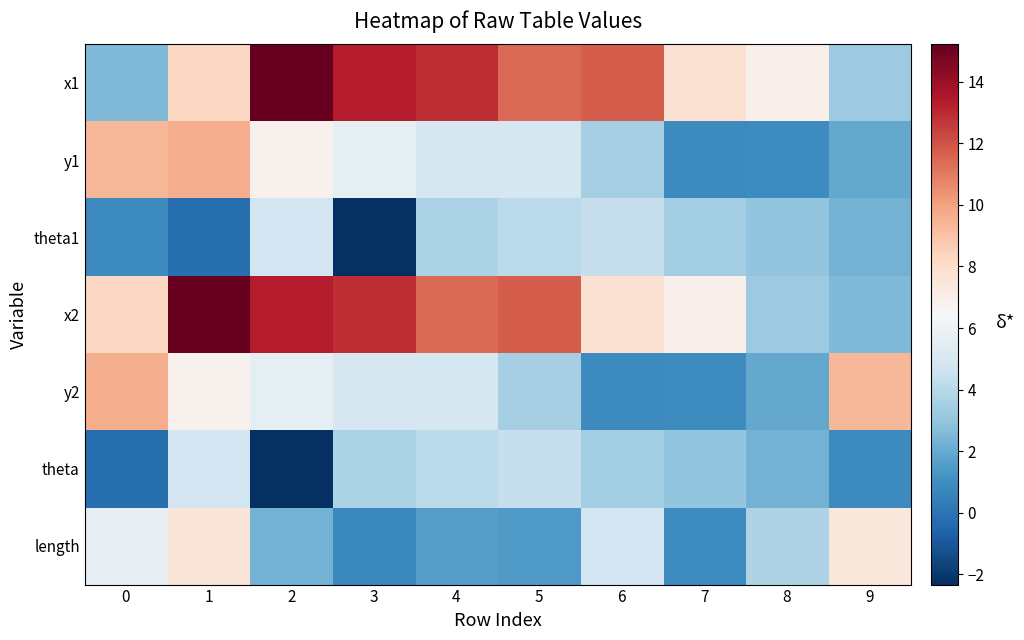

Reading left to right, what are all the values shown in this chart?

x1: 0=2.5	1=8.2	2=15.2	3=13.3	4=12.9	5=11.4	6=11.8	7=7.8	8=6.9	9=3.3
y1: 0=9.3	1=9.7	2=6.8	3=5.6	4=5.0	5=4.9	6=3.5	7=0.9	8=1.0	9=1.9
theta1: 0=0.9	1=-0.2	2=4.8	3=-2.3	4=3.7	5=4.1	6=4.4	7=3.4	8=3.0	9=2.3
x2: 0=8.2	1=15.2	2=13.3	3=12.9	4=11.4	5=11.8	6=7.8	7=6.9	8=3.3	9=2.5
y2: 0=9.7	1=6.8	2=5.6	3=5.0	4=4.9	5=3.5	6=0.9	7=1.0	8=1.9	9=9.3
theta: 0=-0.2	1=4.8	2=-2.3	3=3.7	4=4.1	5=4.4	6=3.4	7=3.0	8=2.3	9=0.9
length: 0=5.7	1=7.6	2=2.3	3=0.8	4=1.6	5=1.5	6=4.8	7=0.9	8=3.8	9=7.5